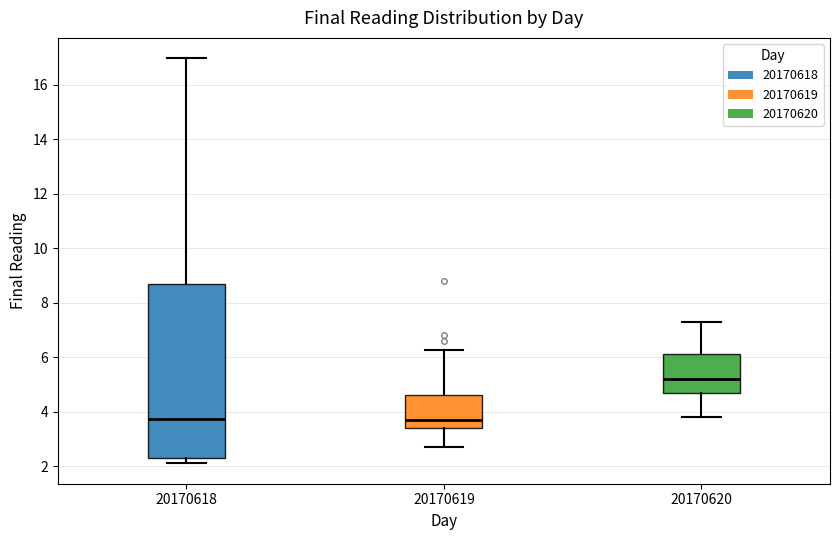

Reading left to right, transcribe this box plot: for each box, give where its median line is, the range the box spans, and where its two whiskers end, as read against the y-axis. The values are not printed on the chart, so give them approximately, as read against the axis.

20170618: median 3.8, box 2.4 to 8.6, whiskers 2.0 to 17.0
20170619: median 3.8, box 3.4 to 4.6, whiskers 2.8 to 6.2
20170620: median 5.2, box 4.8 to 6.2, whiskers 3.8 to 7.4